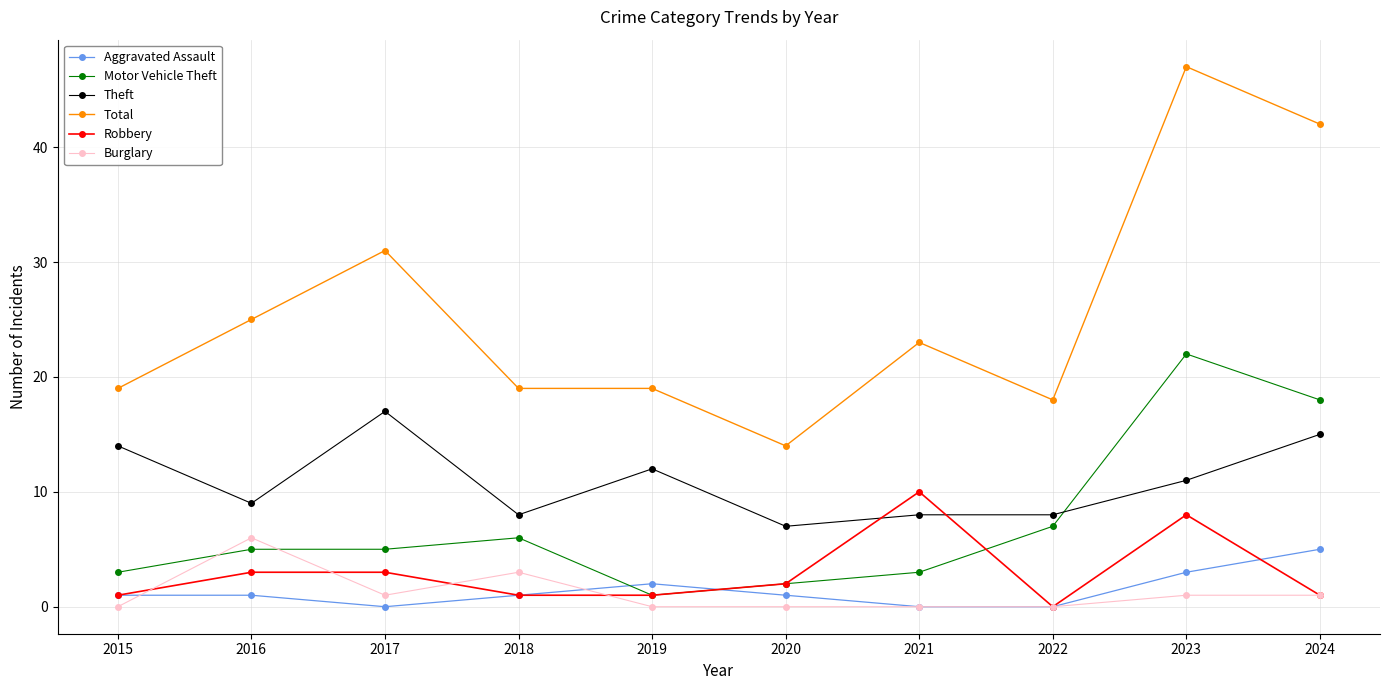

True or false: Motor Vehicle Theft has more than 0 interior local peaks.

True